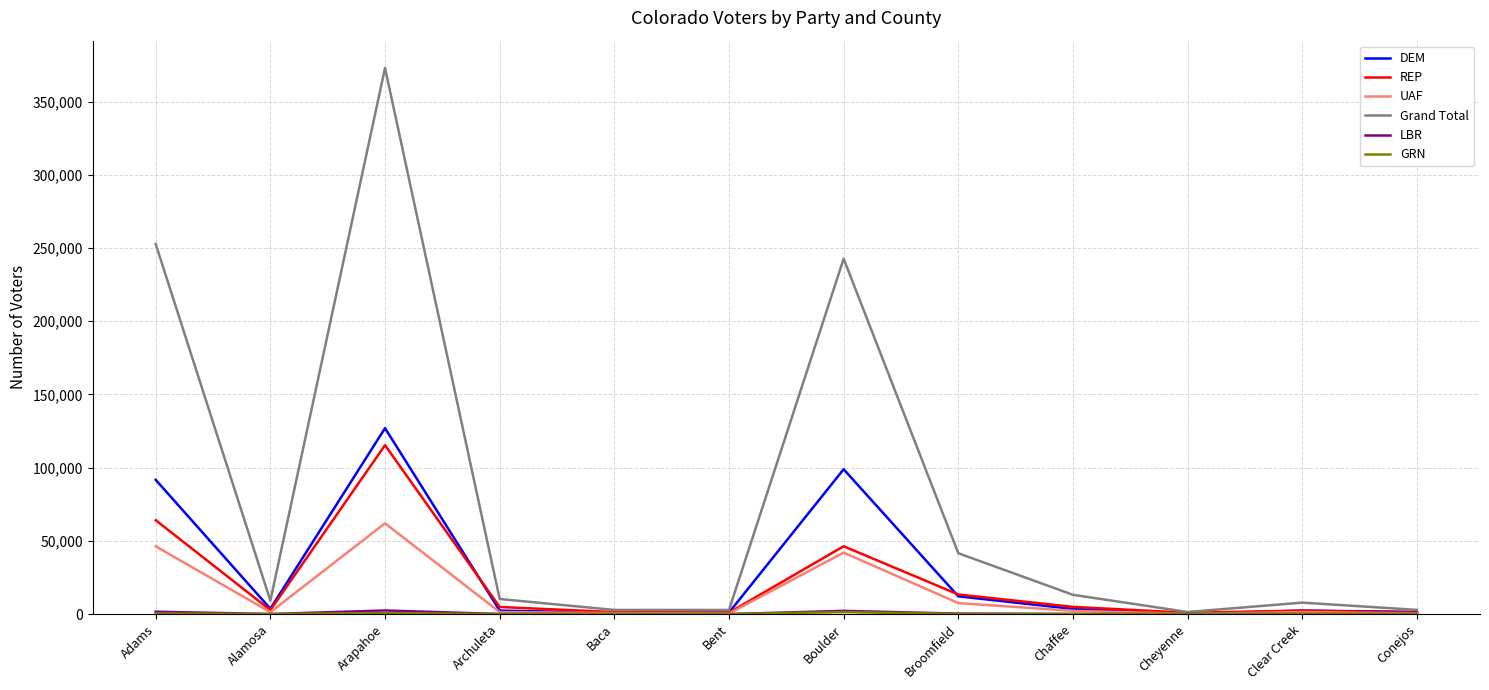

Is it true that UAF equals 62000 at Arapahoe?

True